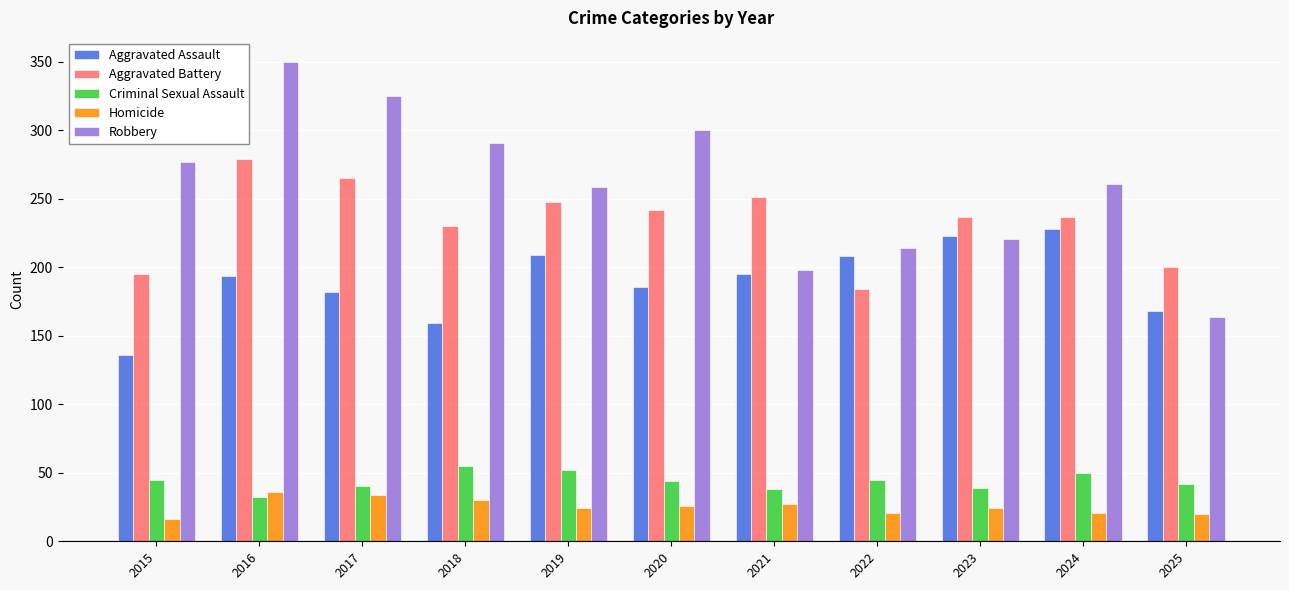

How many bars are there in total?

55